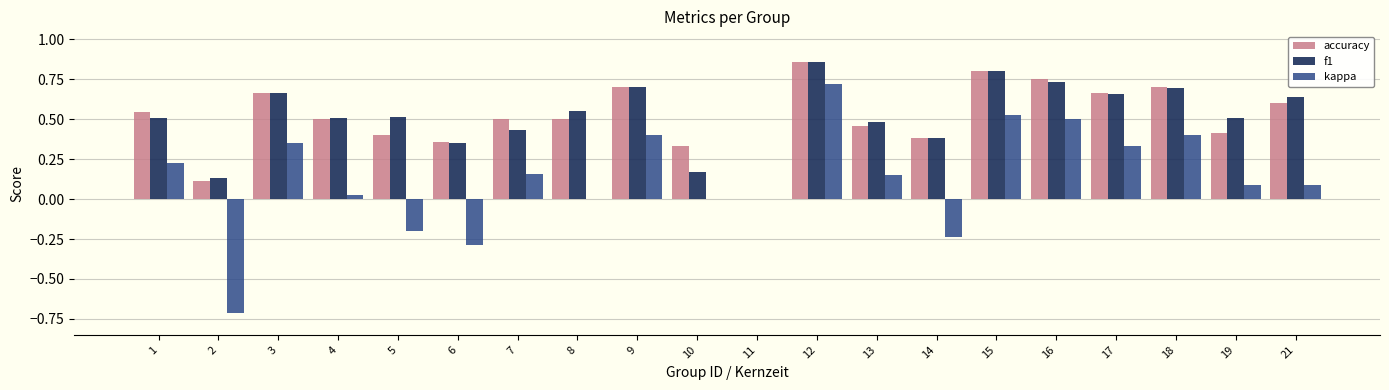

What are all the series names shown in the legend?

accuracy, f1, kappa